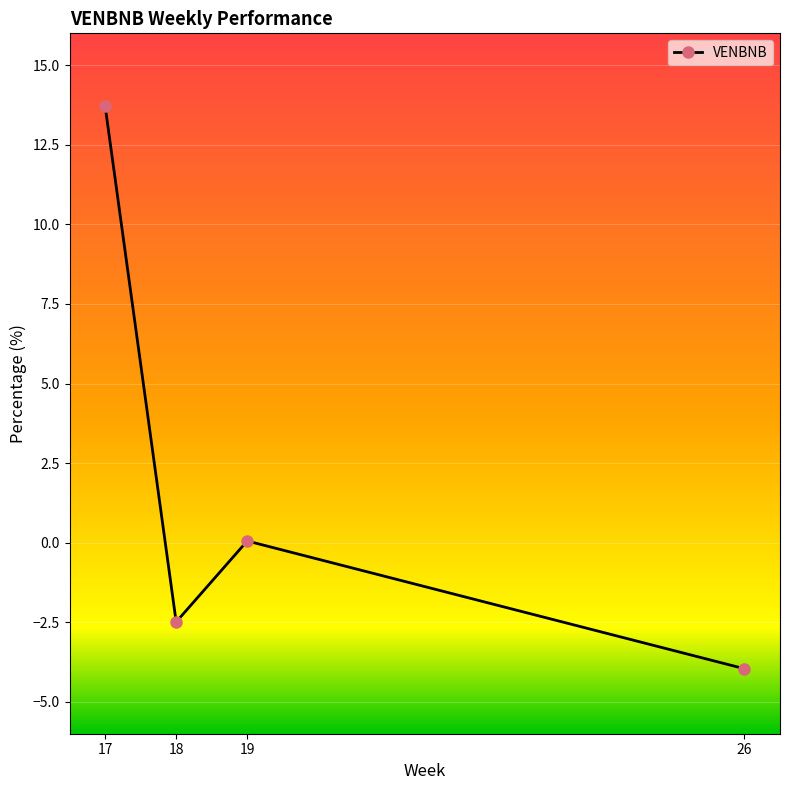

Where is the first local maximum?

19